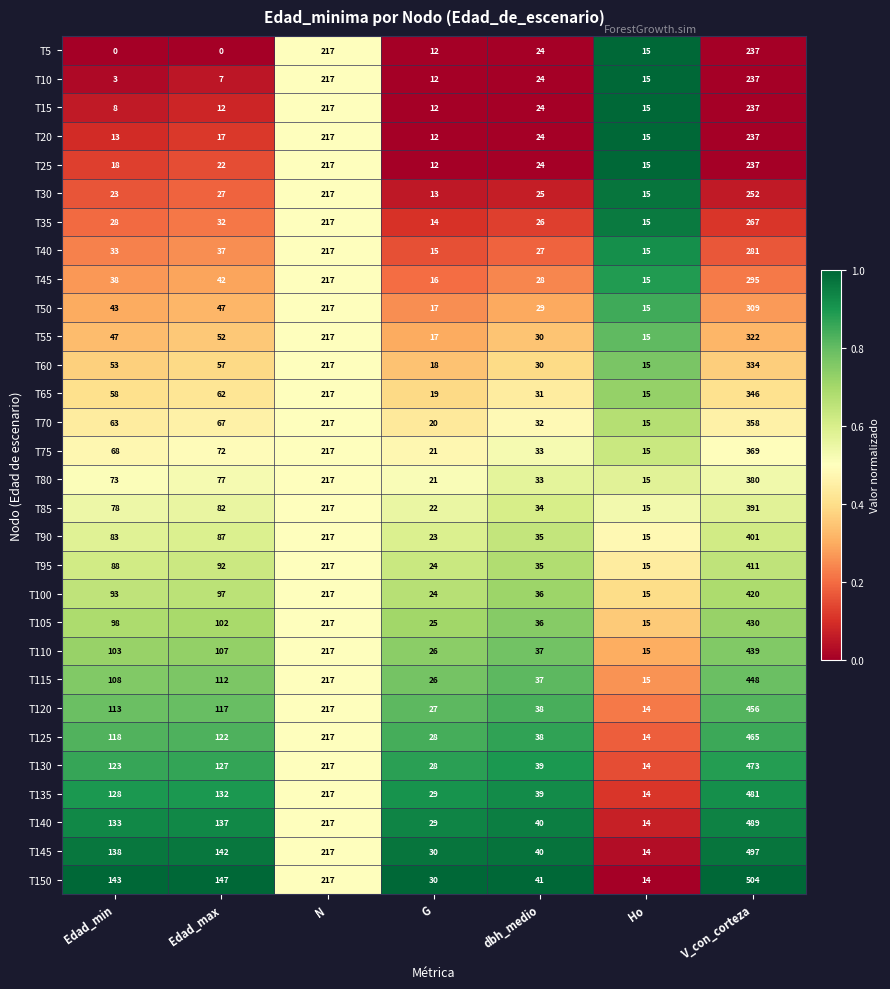

How many series are shown in this chart?

30